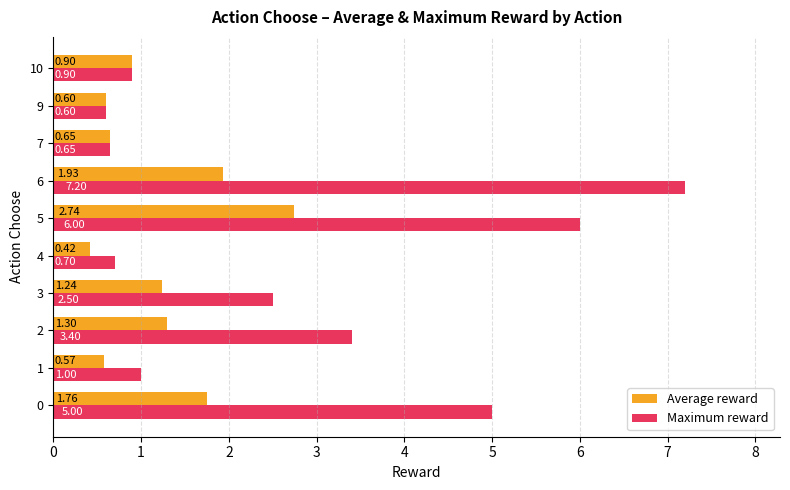

The value of Average reward at 2 is 0.7. True or false?

False